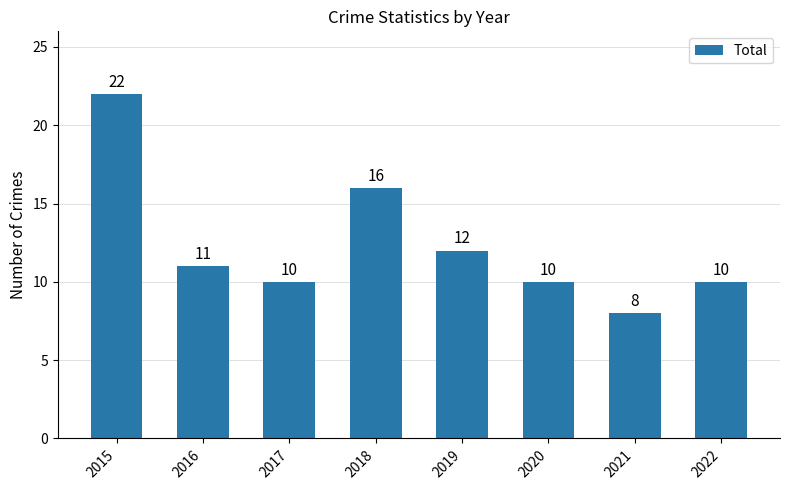

How many bars are there in total?

8